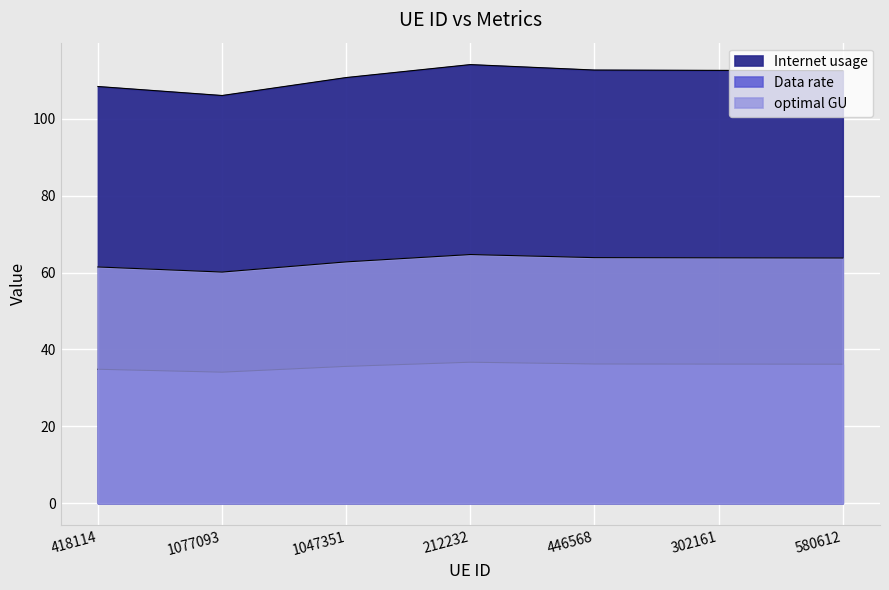

Rank the series at 418114 from highest to lowest value.

Internet usage, optimal GU, Data rate